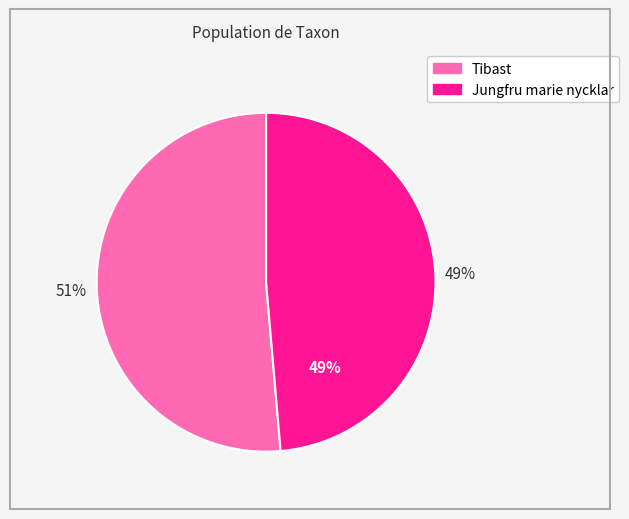

Between Jungfru marie nycklar (74153239) and Tibast (74154105), which is larger?

Tibast (74154105)